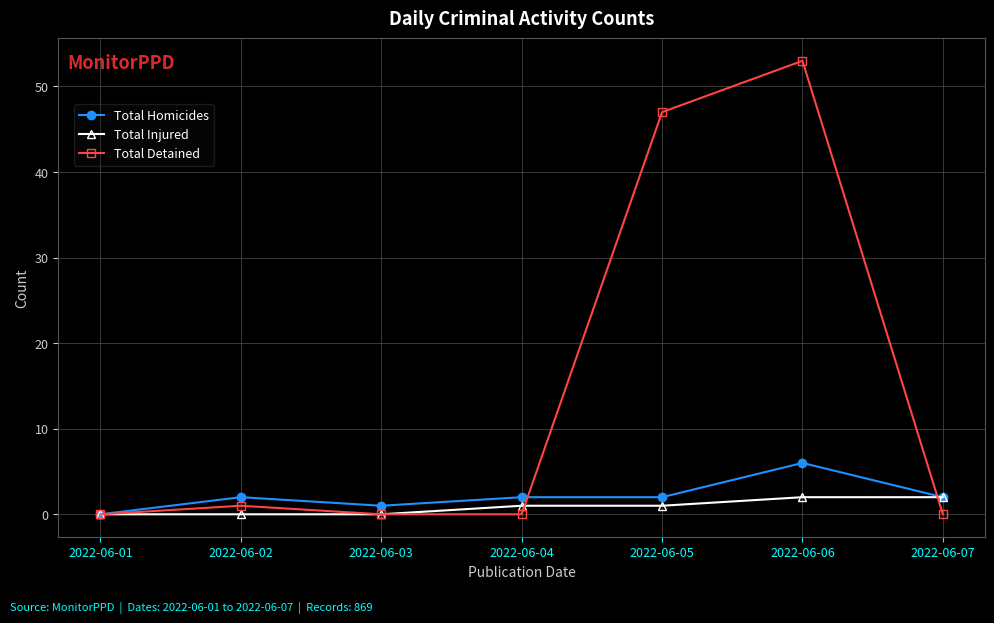

After their last crossing, which series has the higher values: Total Injured or Total Detained?

Total Injured